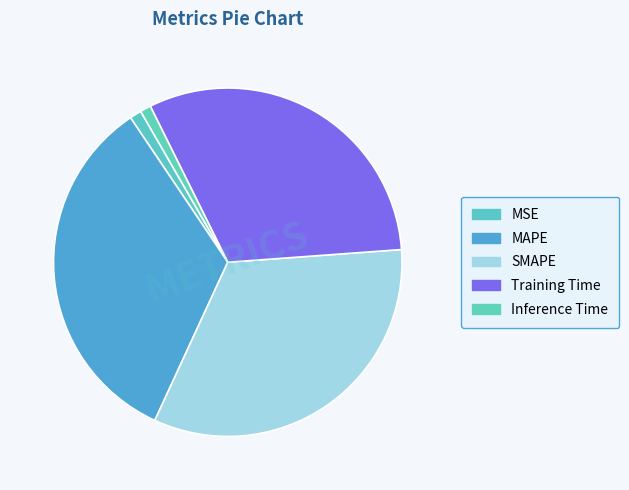

How many segments does this pie chart have?

5